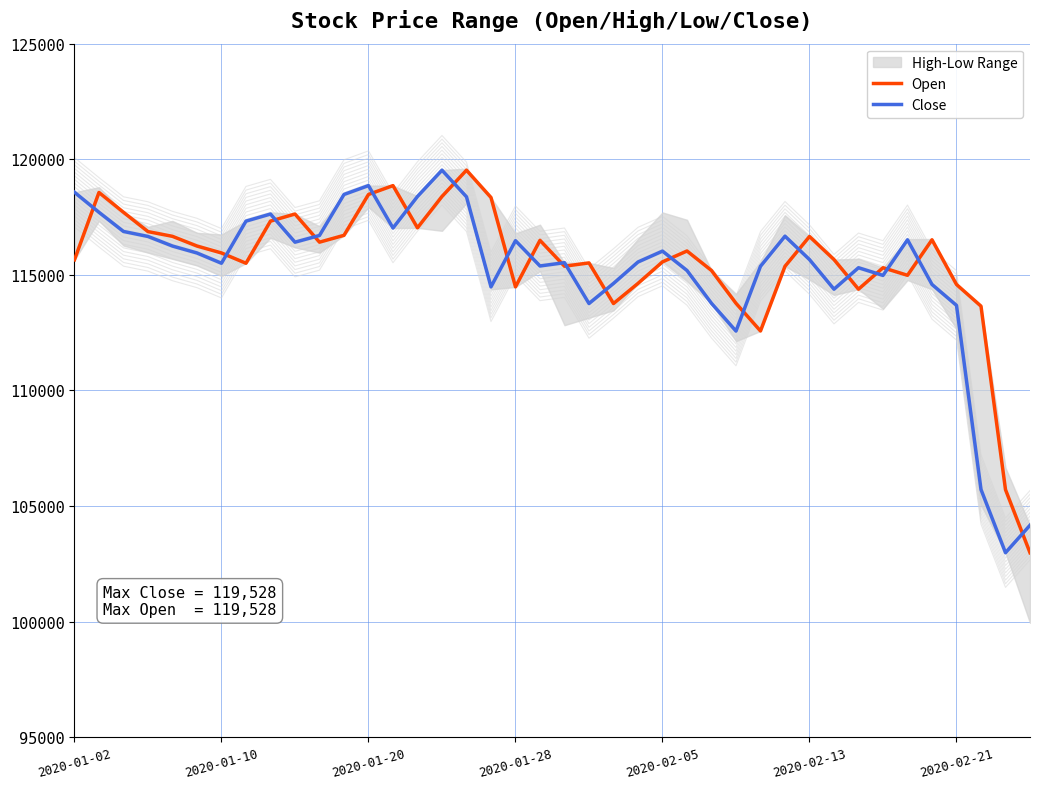

How many intersections are there between Open and Close?

20